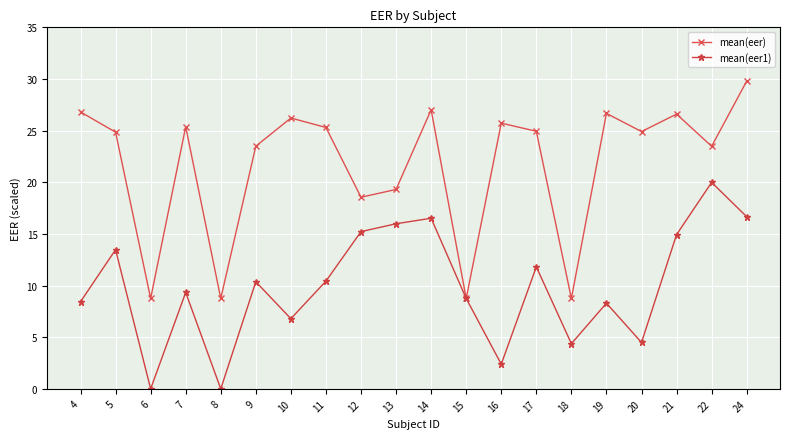

How many lines are shown in the chart?

2